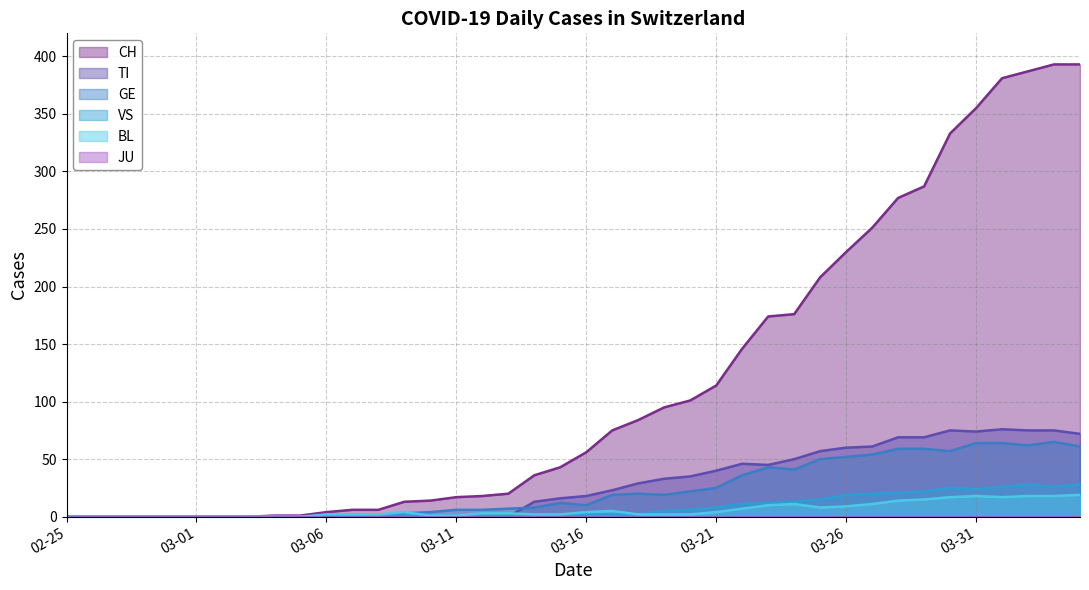

Which label corresponds to the largest value in the chart?

2020-04-03